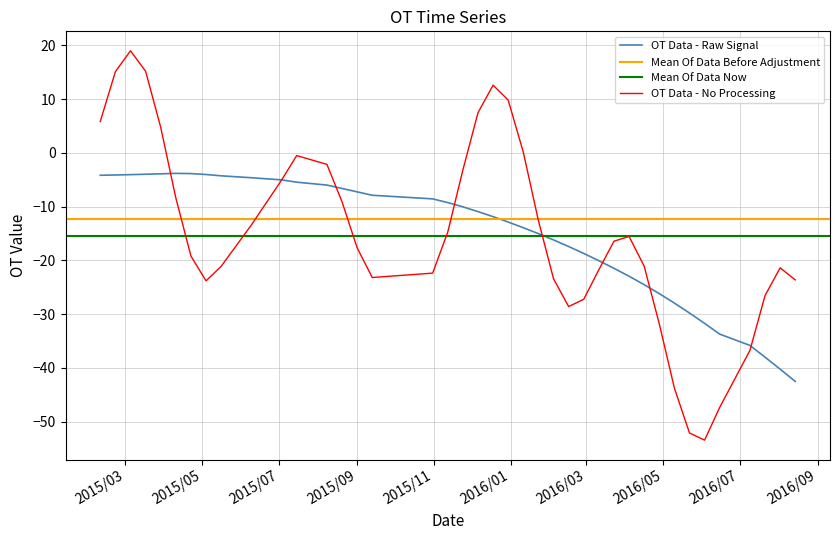

What is the minimum value for OT Data - Raw Signal?

-42.5